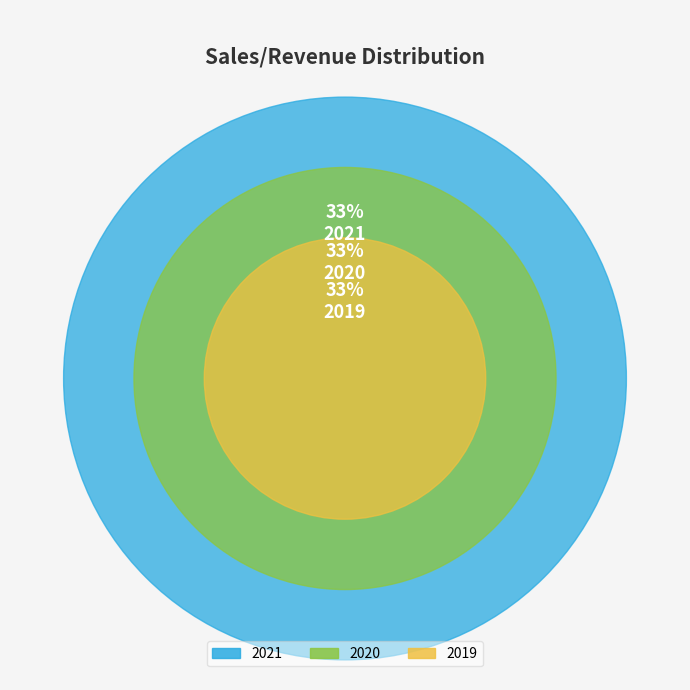

Is it true that 2021 is 19% of the pie?

False